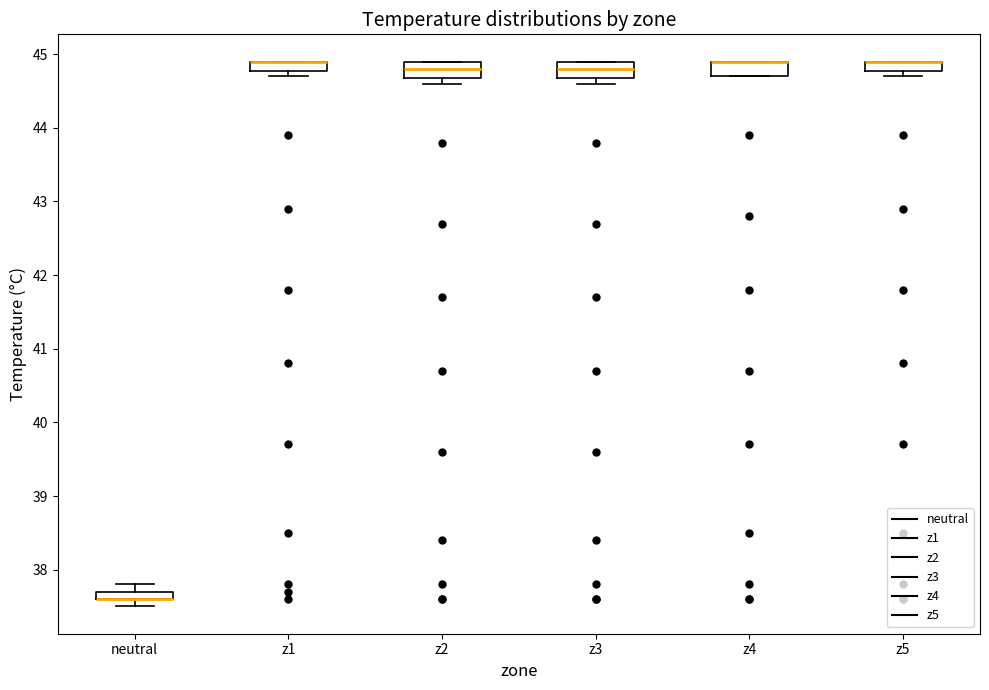

Where is the upper edge of the box for z4 on the y-axis? The values are not printed on the chart, so give them approximately, as read against the axis.

44.9